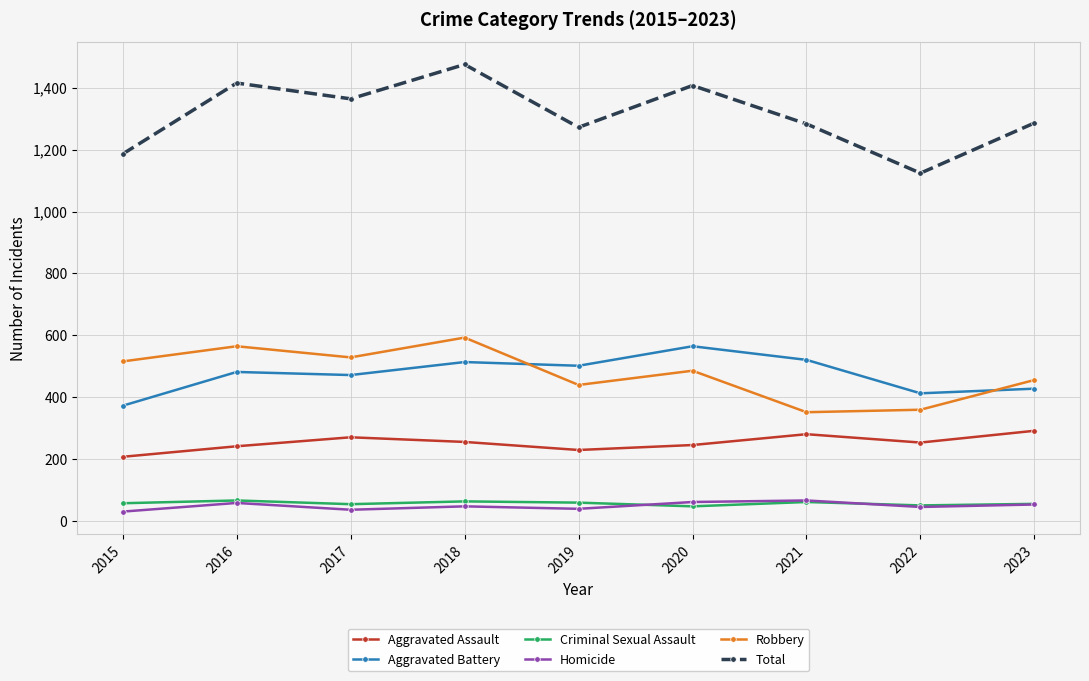

What is the difference between the Homicide values at 2023 and 2017?

17